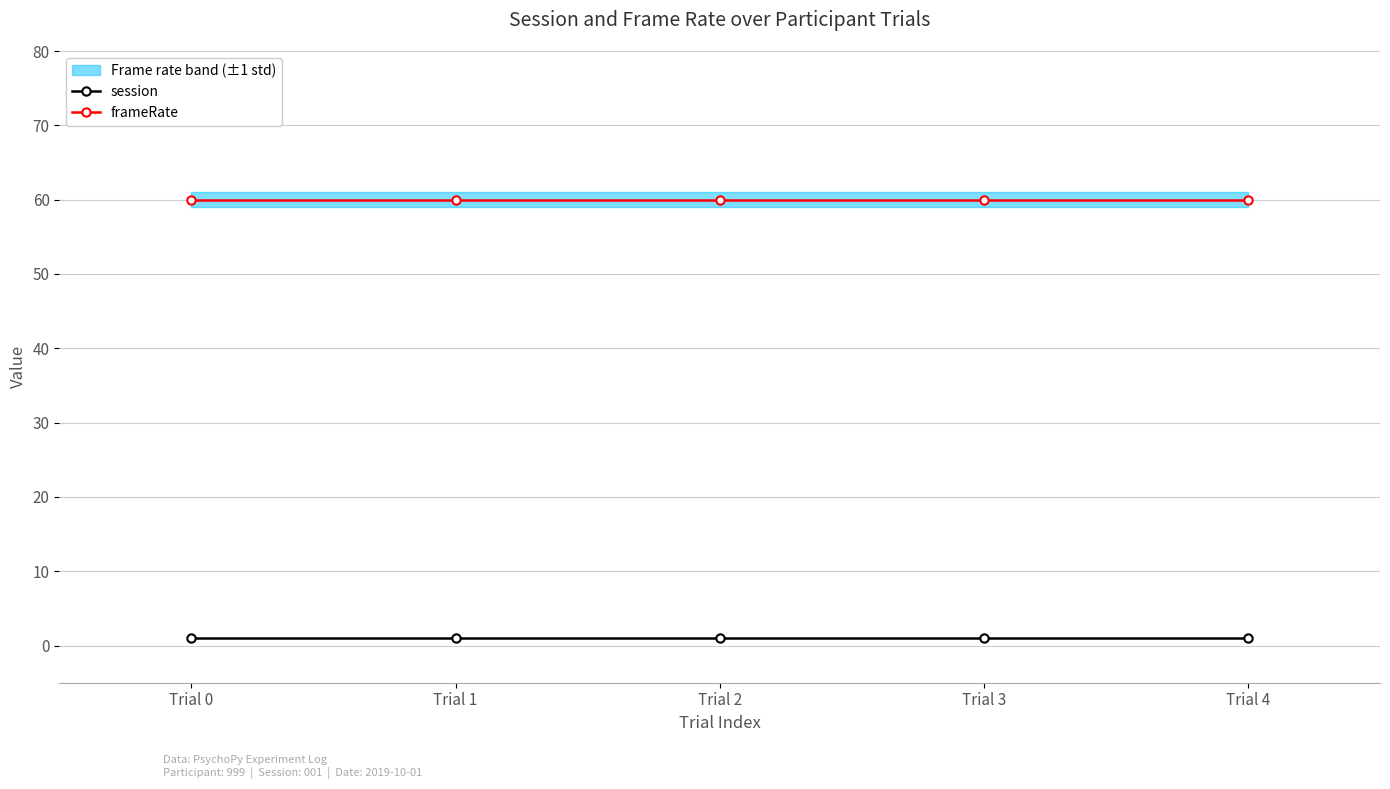

Read the frameRate value at Trial 3.

60